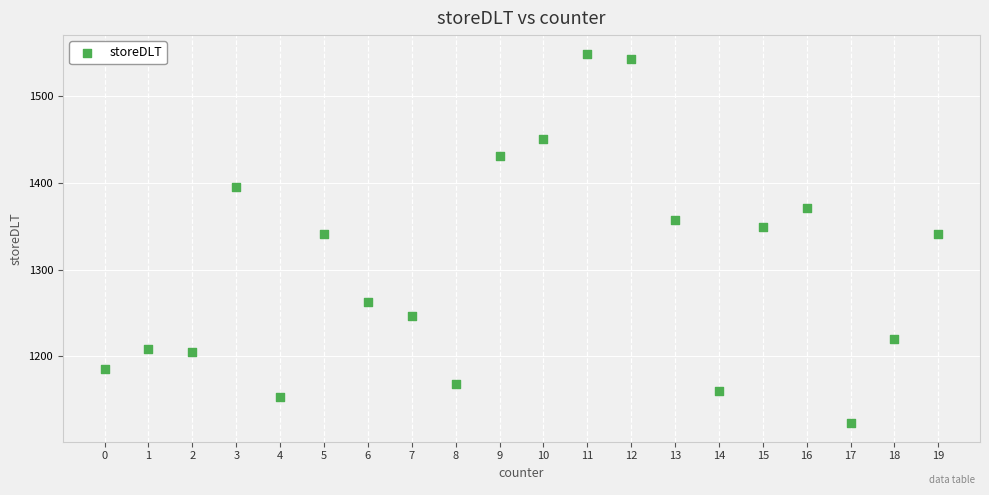

What is the range of X values (max minus min)?

19